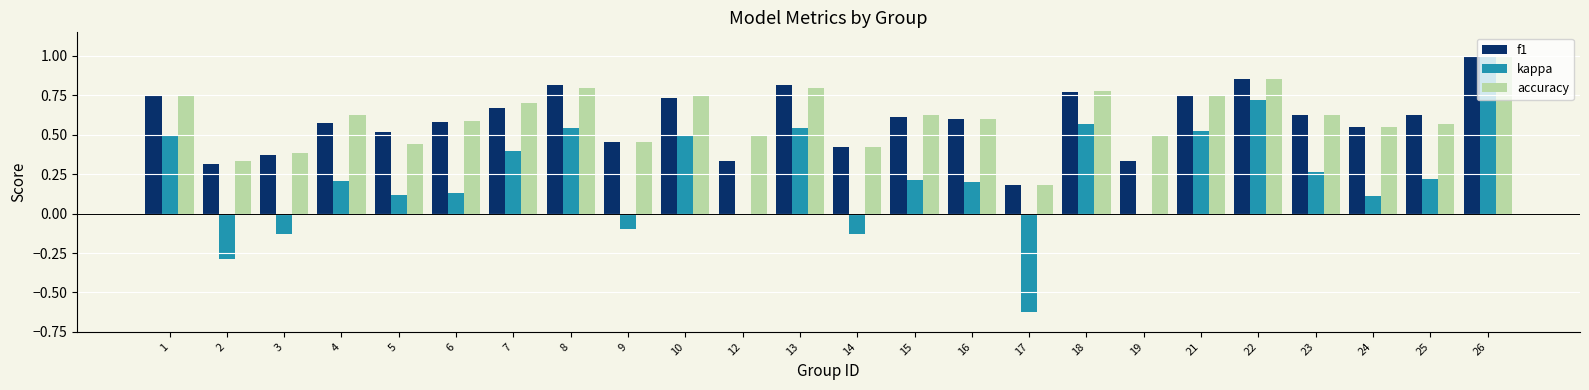

The kappa series shows 0.1 at 24. True or false?

True